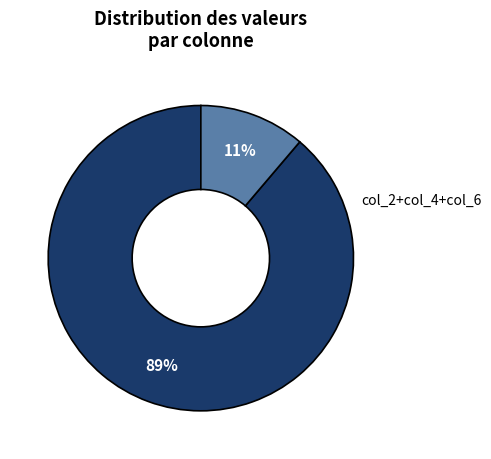

How many slices are in this pie chart?

2